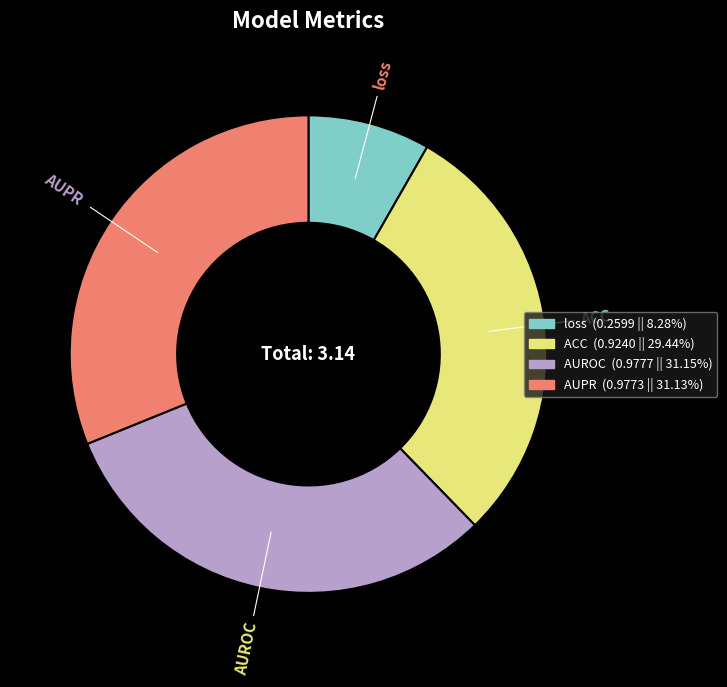

Which has a higher value, AUROC or loss?

AUROC